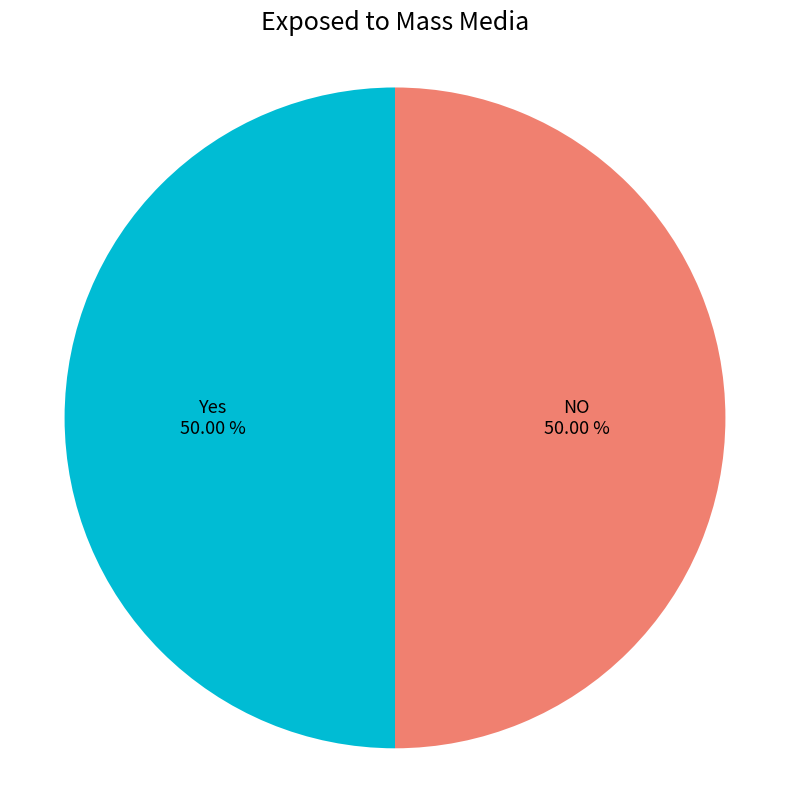

How many segments does this pie chart have?

2